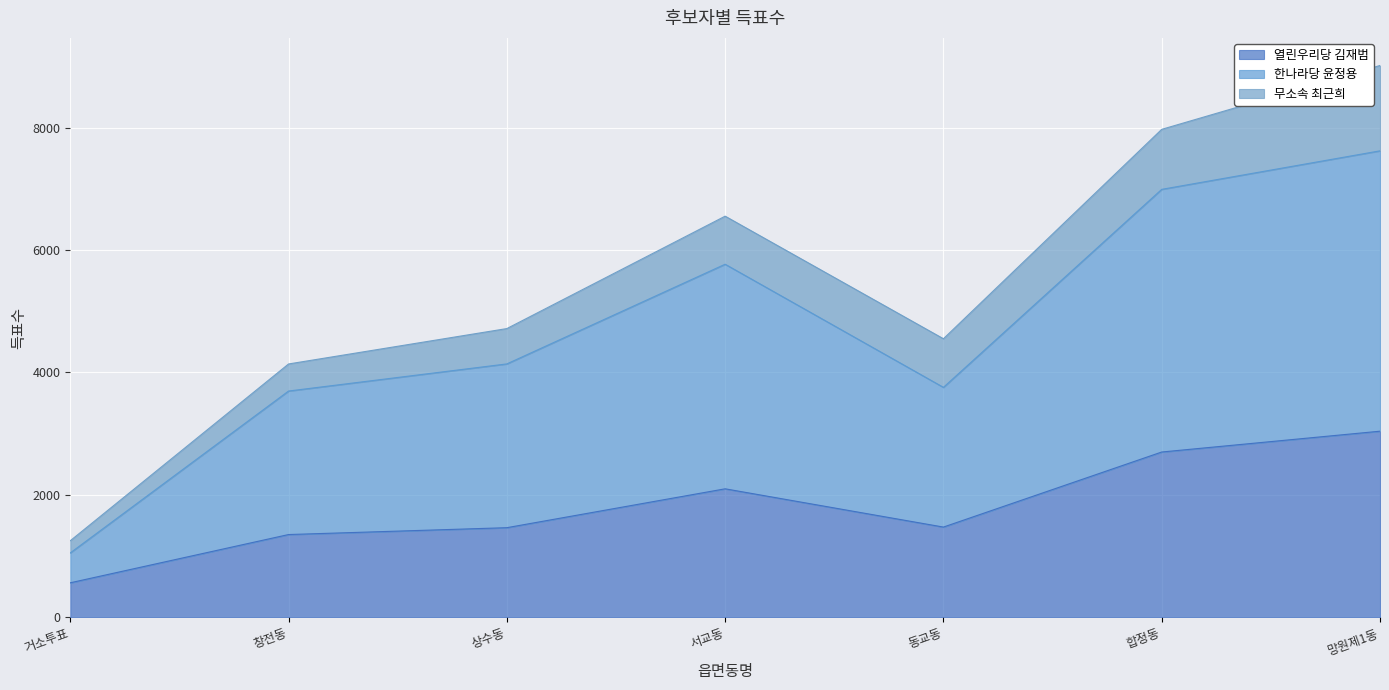

The 열린우리당 김재범 series shows 565 at 거소투표. True or false?

True